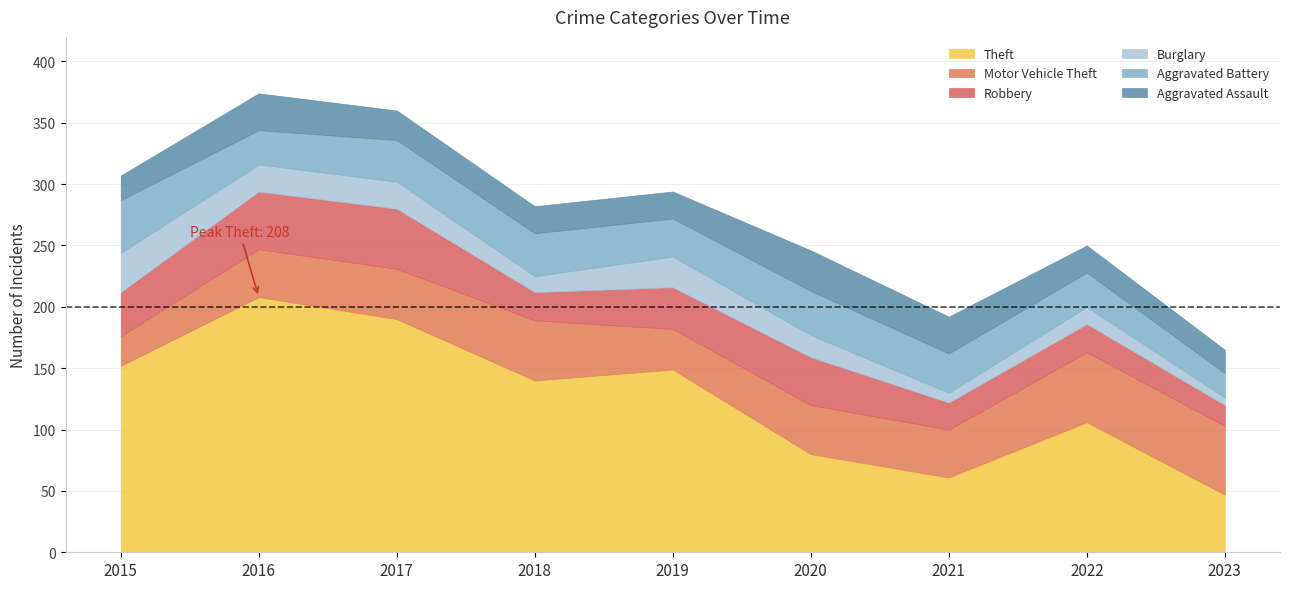

True or false: Aggravated Assault has more than 1 interior local peaks.

True